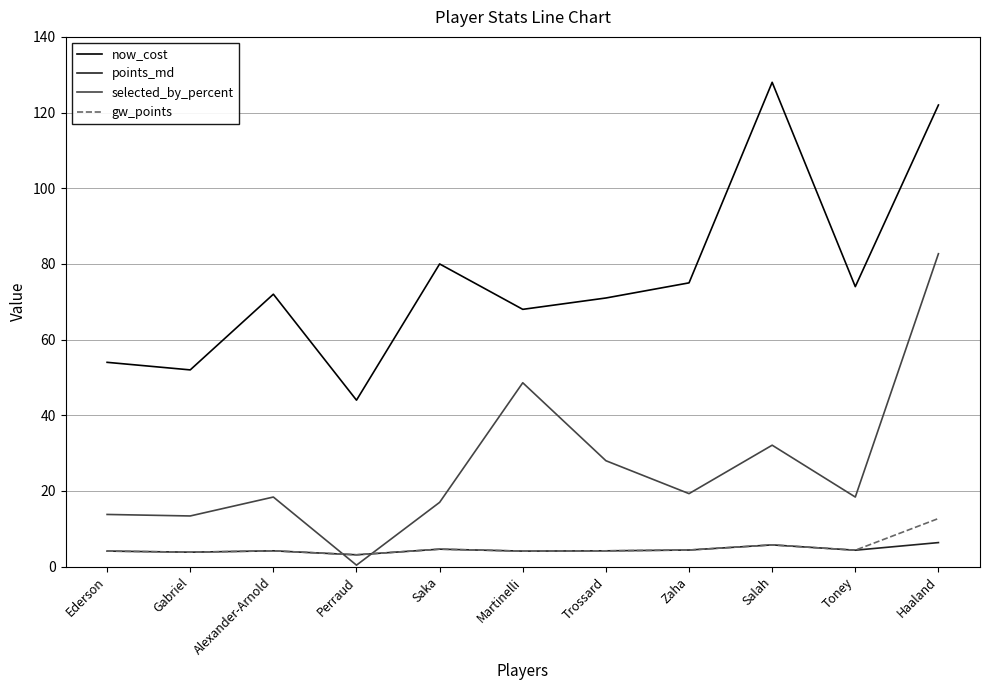

Which series changed the most between Perraud and Zaha?

now_cost